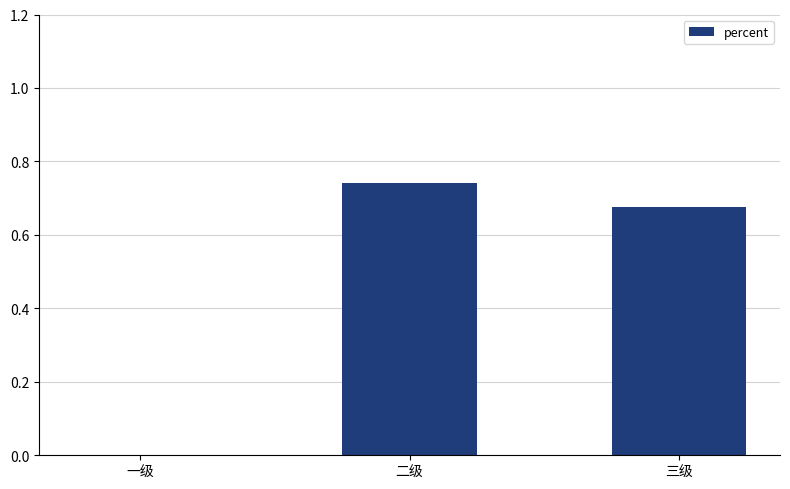

What is the sum of all values?

1.4